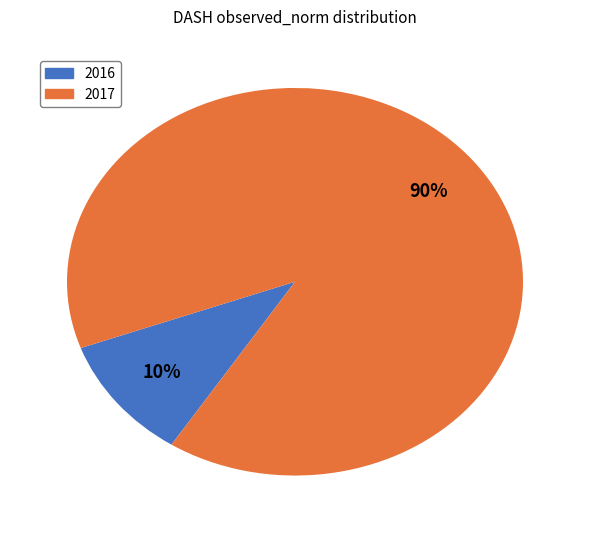

To the nearest percent, what is the average slice percentage?

50%